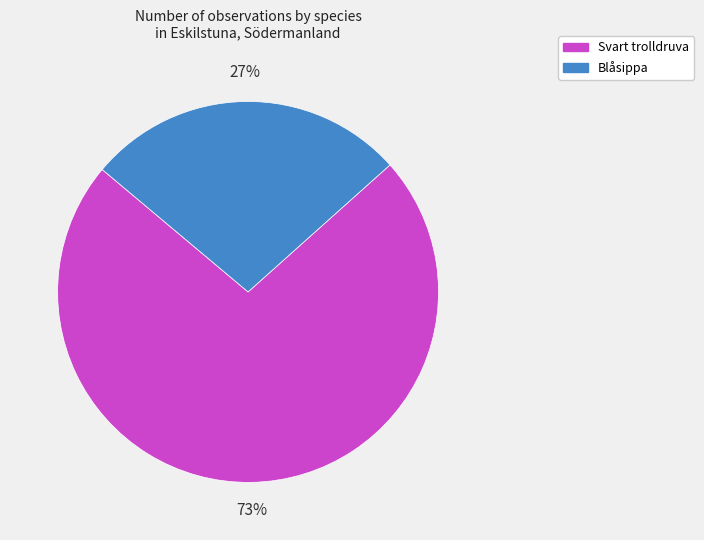

To the nearest percent, what is the average slice percentage?

50%